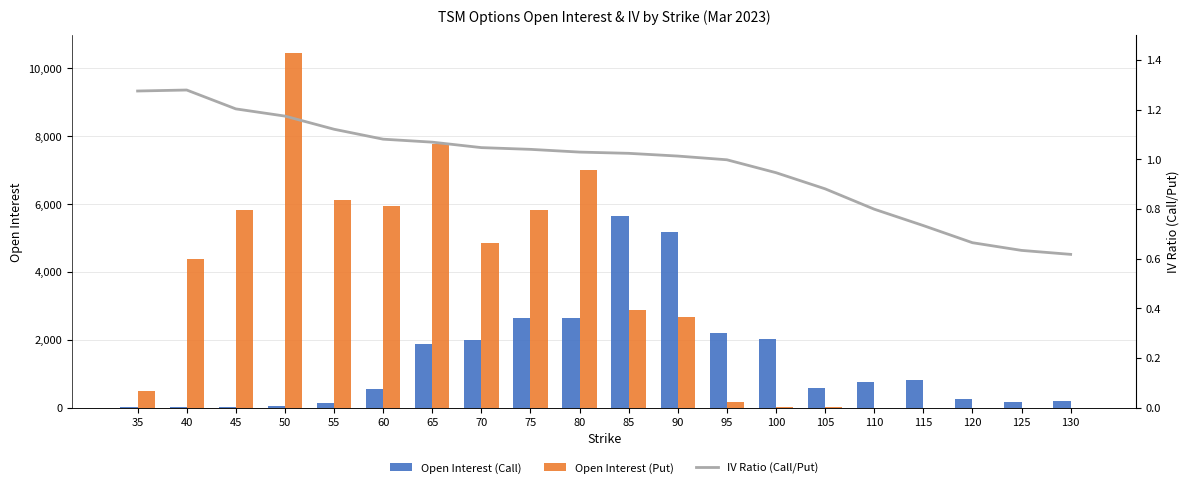

Reading right to left, transcribe all the data shown in this chart.

Open Interest (Call): 130=181.0	125=159.0	120=244.0	115=802.0	110=754.0	105=575.0	100=2016.0	95=2190.0	90=5164.0	85=5661.0	80=2648.0	75=2645.0	70=1987.0	65=1861.0	60=537.0	55=135.0	50=41.0	45=6.0	40=22.0	35=4.0
Open Interest (Put): 130=0.0	125=0.0	120=1.0	115=1.0	110=1.0	105=2.0	100=9.0	95=154.0	90=2678.0	85=2880.0	80=7015.0	75=5819.0	70=4865.0	65=7779.0	60=5932.0	55=6119.0	50=10459.0	45=5814.0	40=4395.0	35=484.0
IV Ratio (Call/Put): 130=0.6	125=0.6	120=0.7	115=0.7	110=0.8	105=0.9	100=0.9	95=1.0	90=1.0	85=1.0	80=1.0	75=1.0	70=1.0	65=1.1	60=1.1	55=1.1	50=1.2	45=1.2	40=1.3	35=1.3